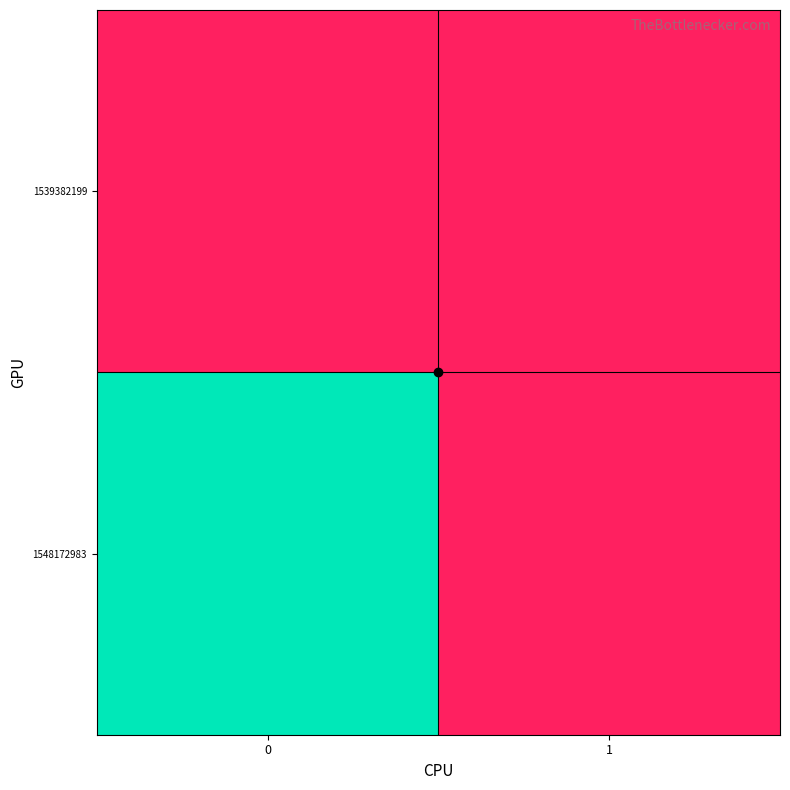

Reading left to right, transcribe all the data shown in this chart.

1539382199: 0=0	1=0
1548172983: 0=1	1=0